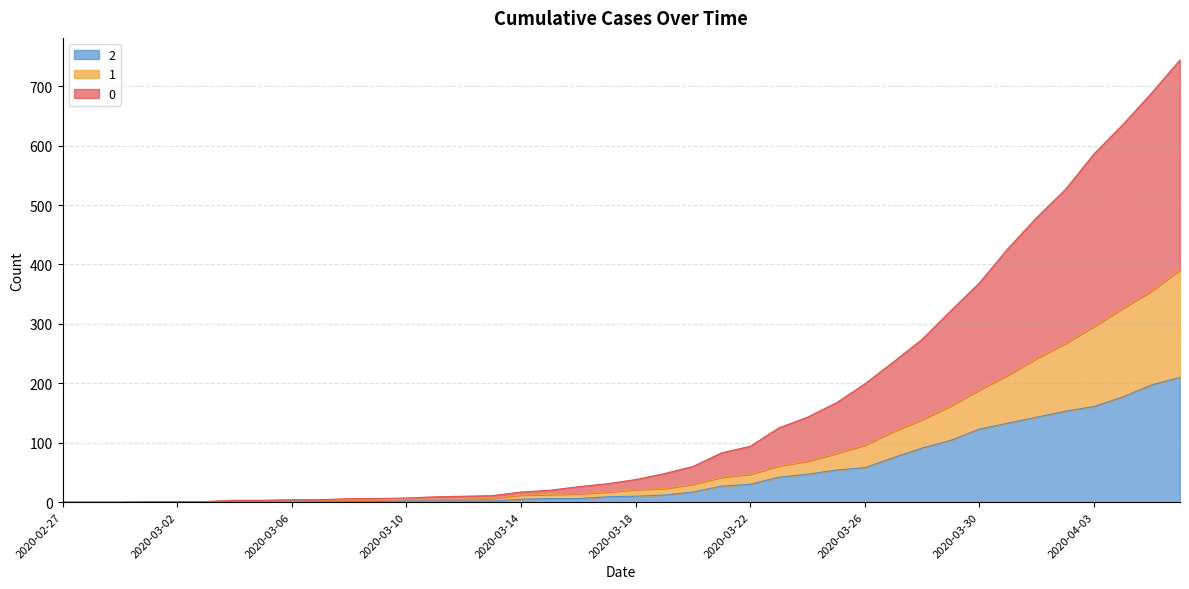

How many interior local peaks does the 2 series have?

1